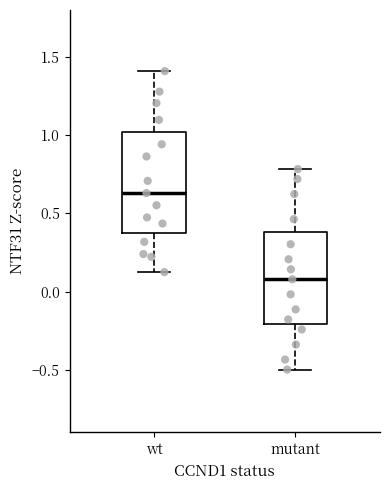

Which box's median line is the highest?

wt